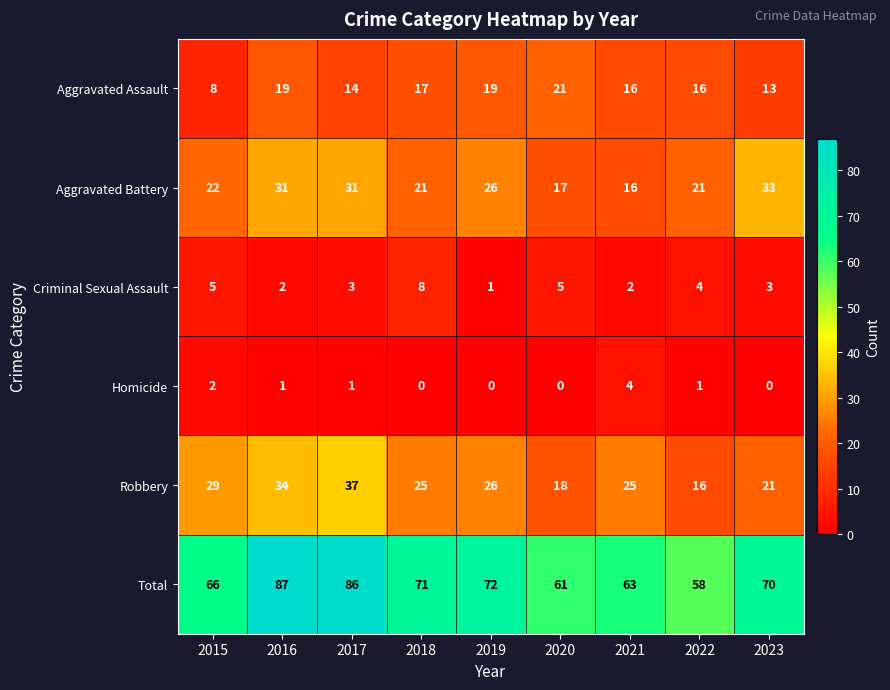

Is it true that Robbery equals 37 at 2017?

True